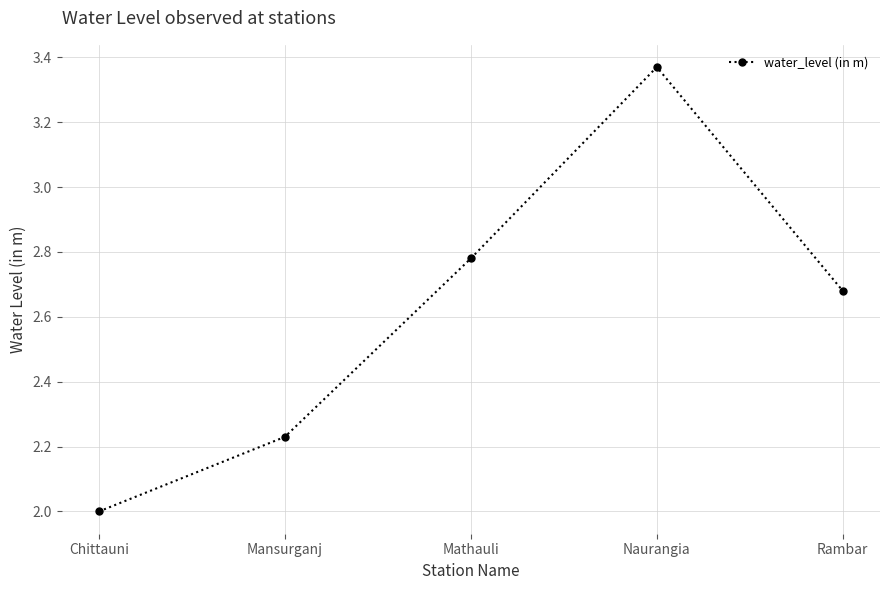

How many lines are shown in the chart?

1